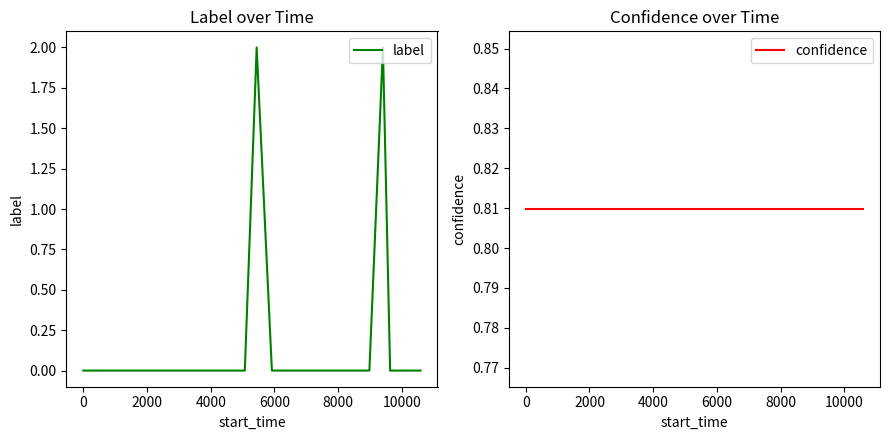

Is it true that confidence equals 1.4 at 20?

False